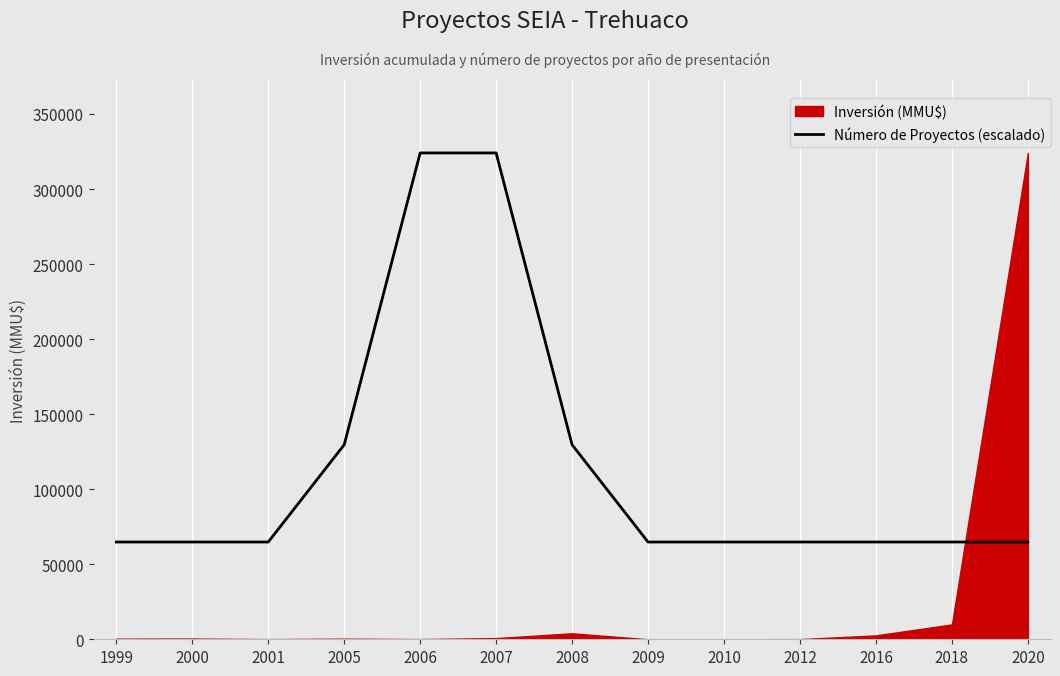

How many categories are shown in the chart?

13